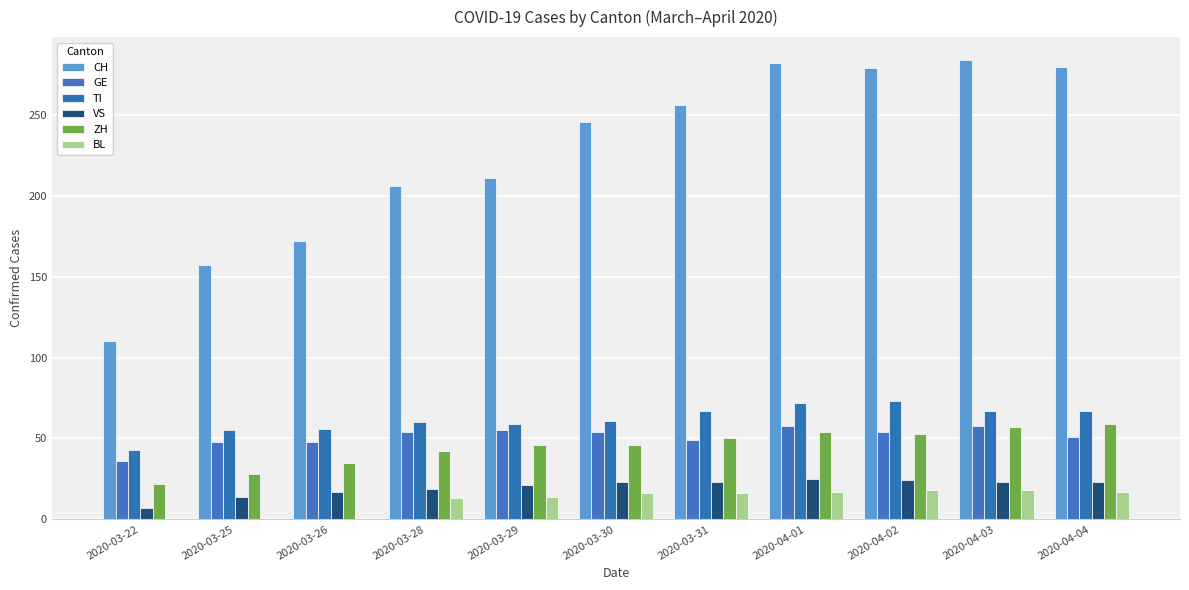

What is the difference between the second highest and second lowest values in the BL series?

18